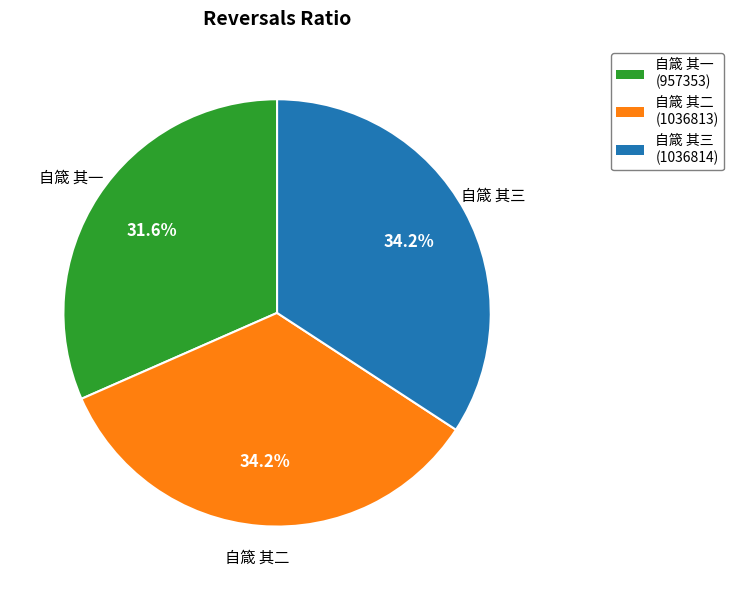

To the nearest percent, what is the difference between the 自箴 其三 and 自箴 其一 slice percentages?

3%